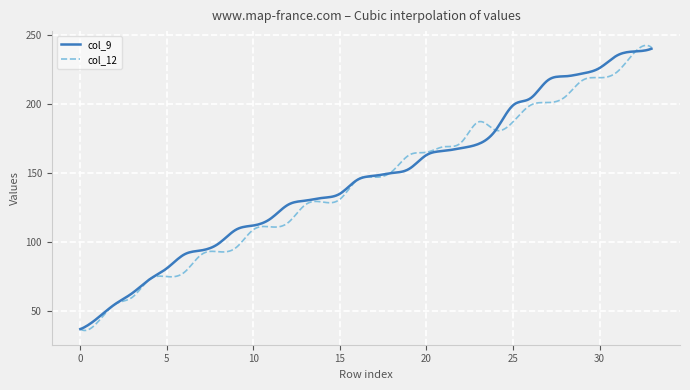

What is the difference between the second highest and second lowest values in the col_9 series?

201.9